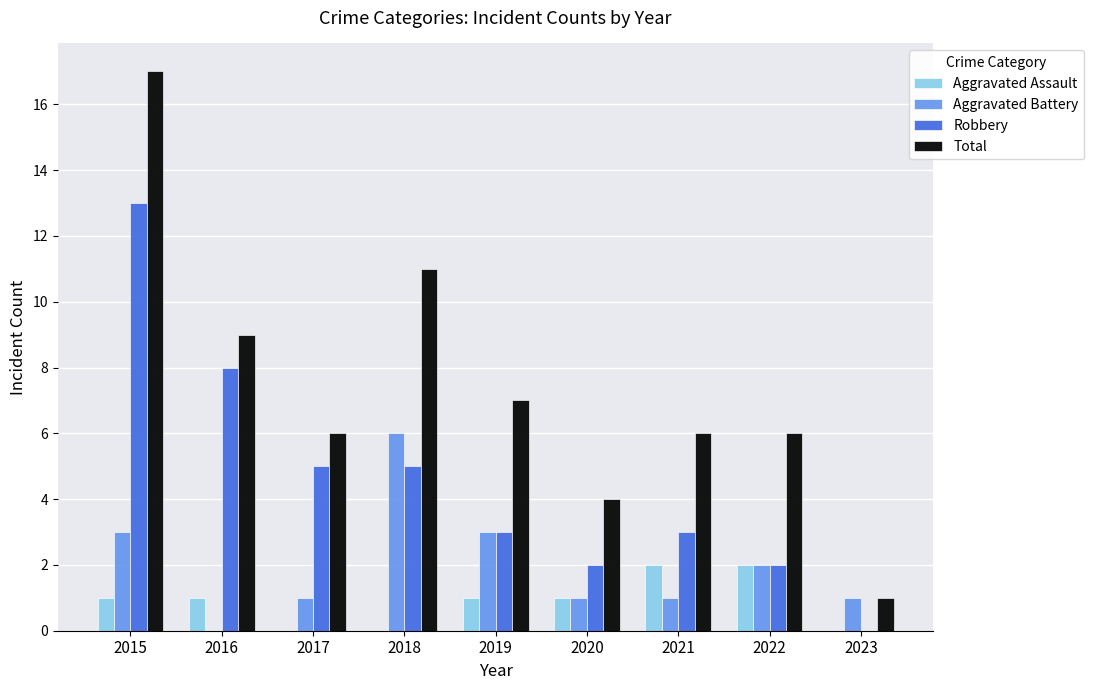

What is the total value across all series at 2018?

22